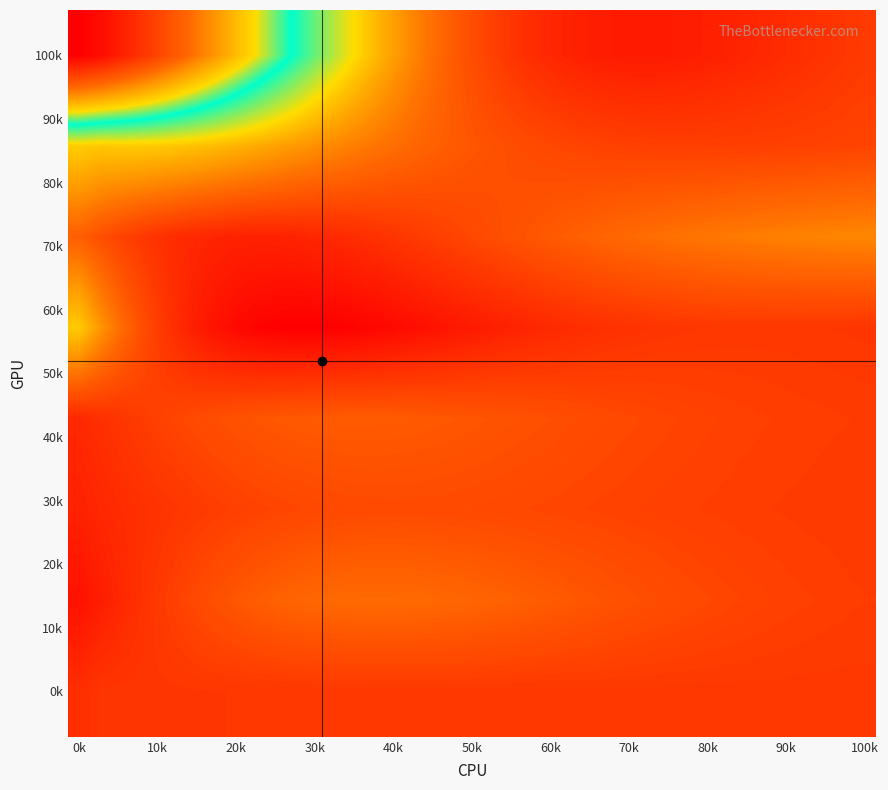

At how many categories does at least one series exceed -1?

36